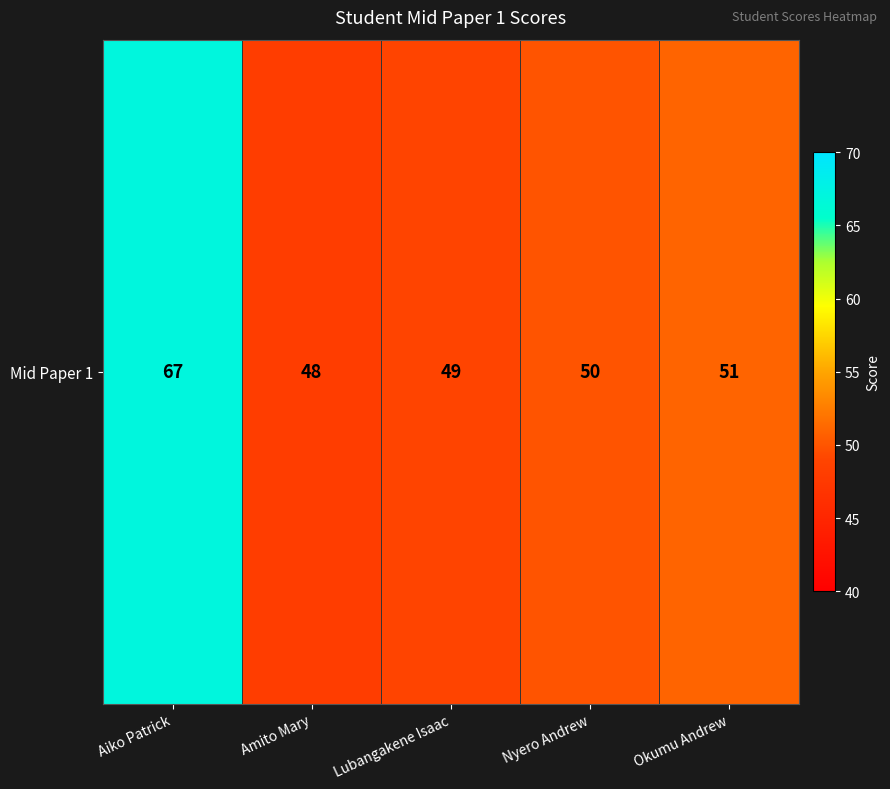

What is the smallest value displayed?

48